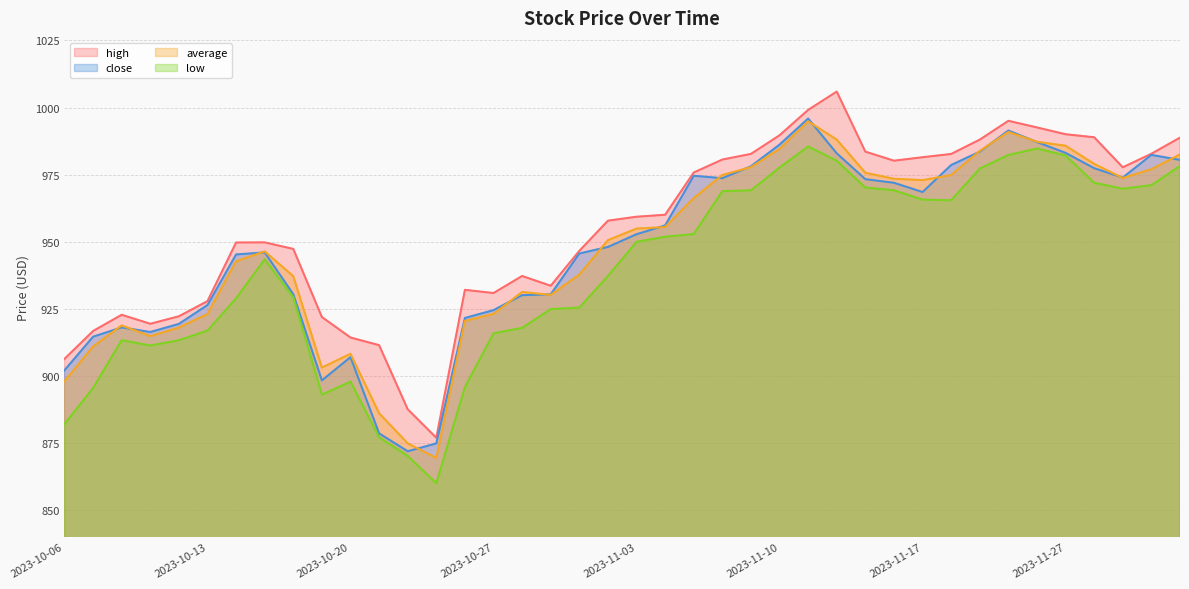

Between 2023-10-27 and 2023-11-20, which is larger?

2023-11-20